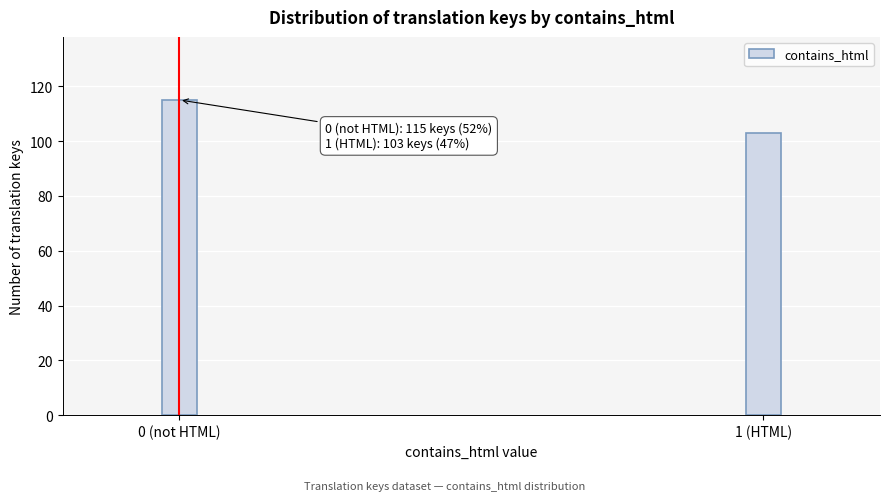

Reading left to right, extract all data points from this chart.

0 (not HTML)=115	1 (HTML)=103